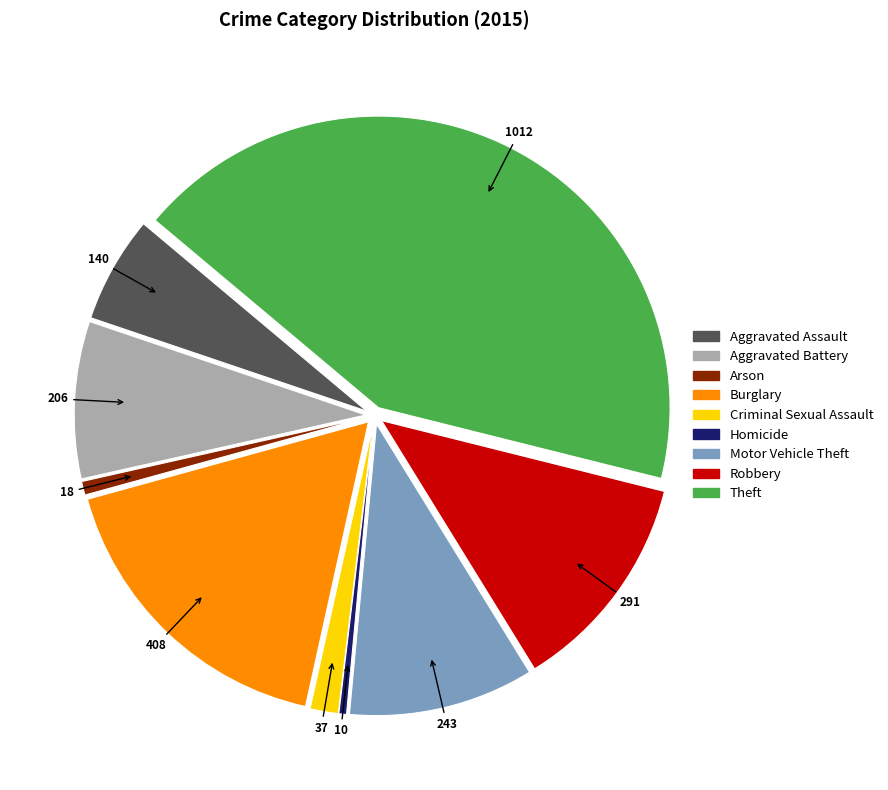

Approximately how many times larger is the value at Arson compared to Criminal Sexual Assault?

0.5